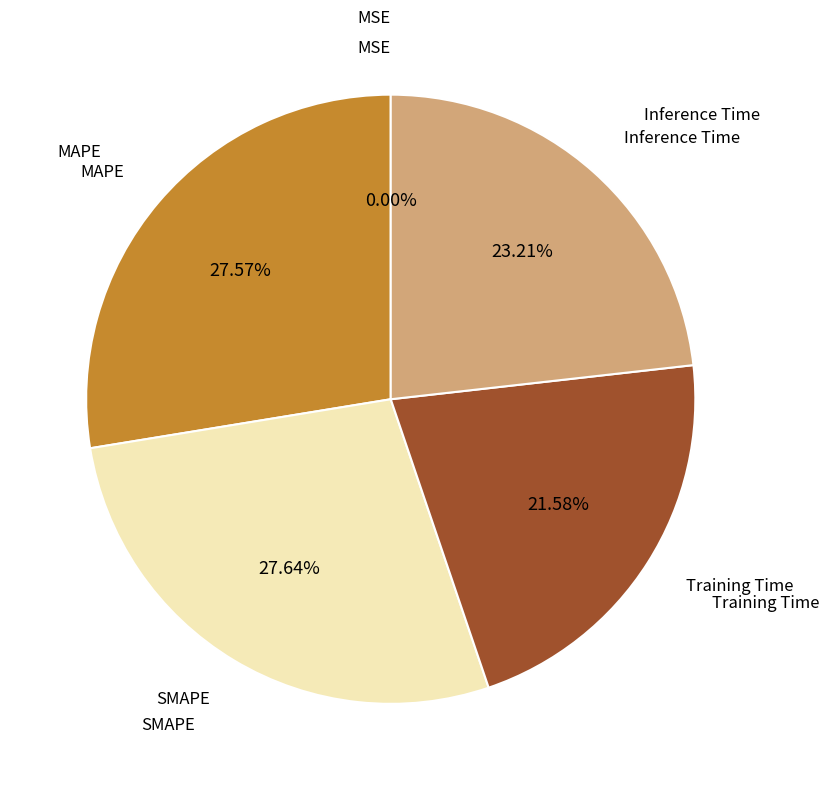

Is there any slice that represents more than half of the pie?

No